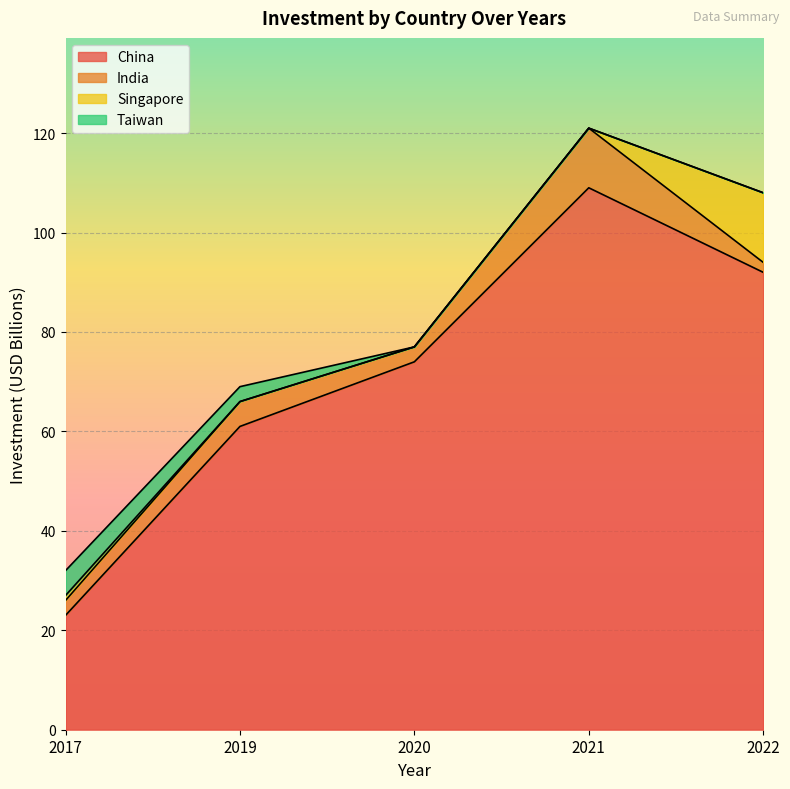

Which series has the largest total across all categories?

China